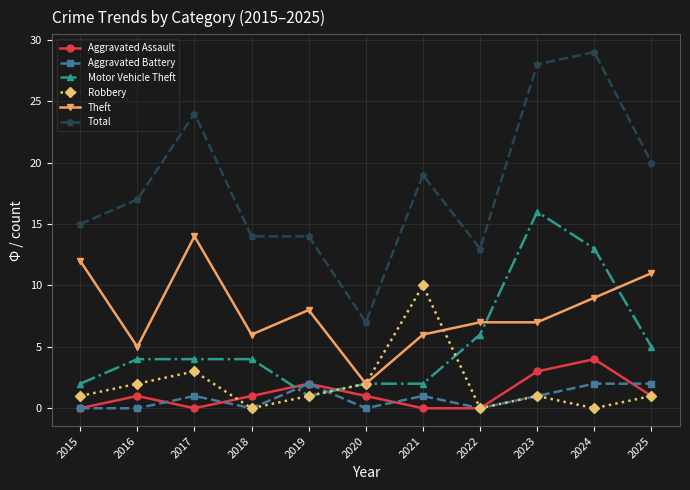

How many categories are shown in the chart?

11